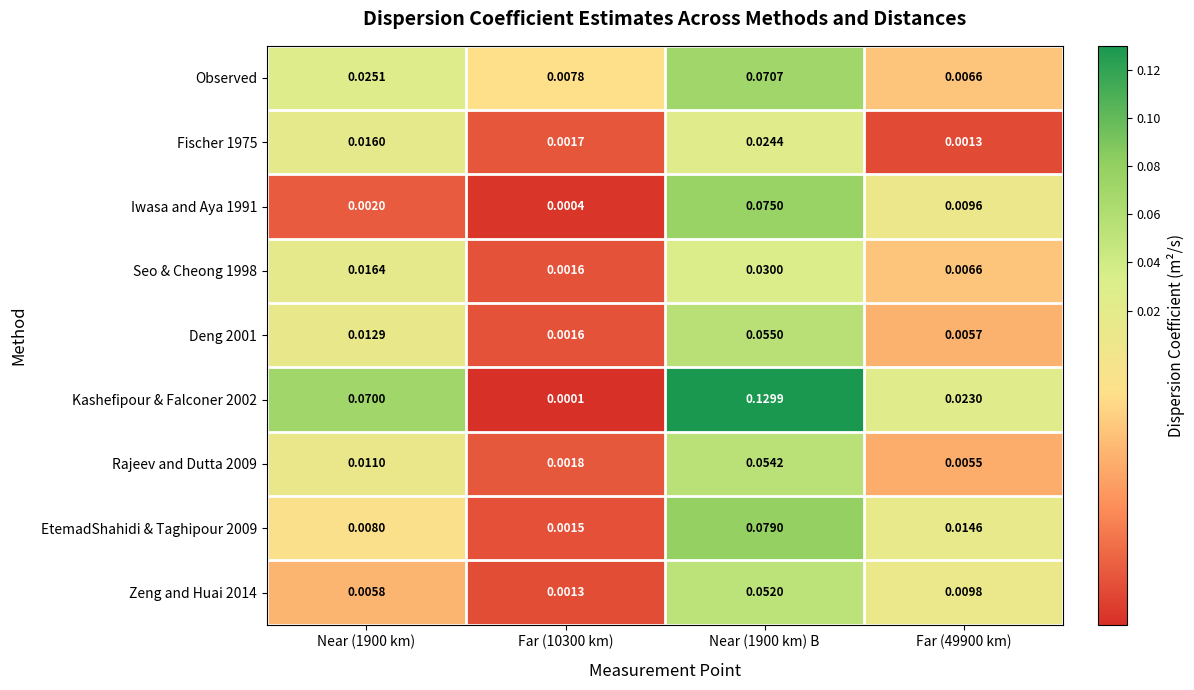

Count the number of data series in this chart.

9